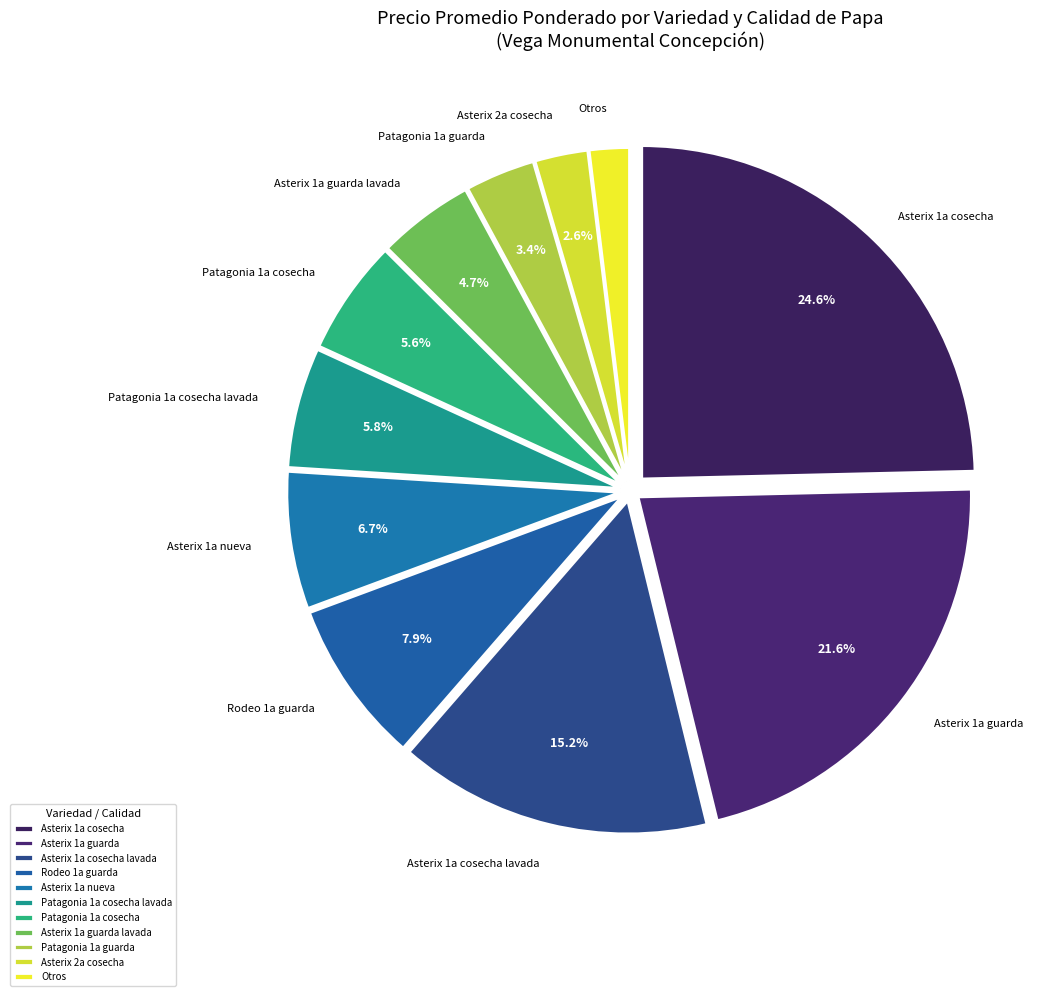

Which slice is the smallest?

Otros